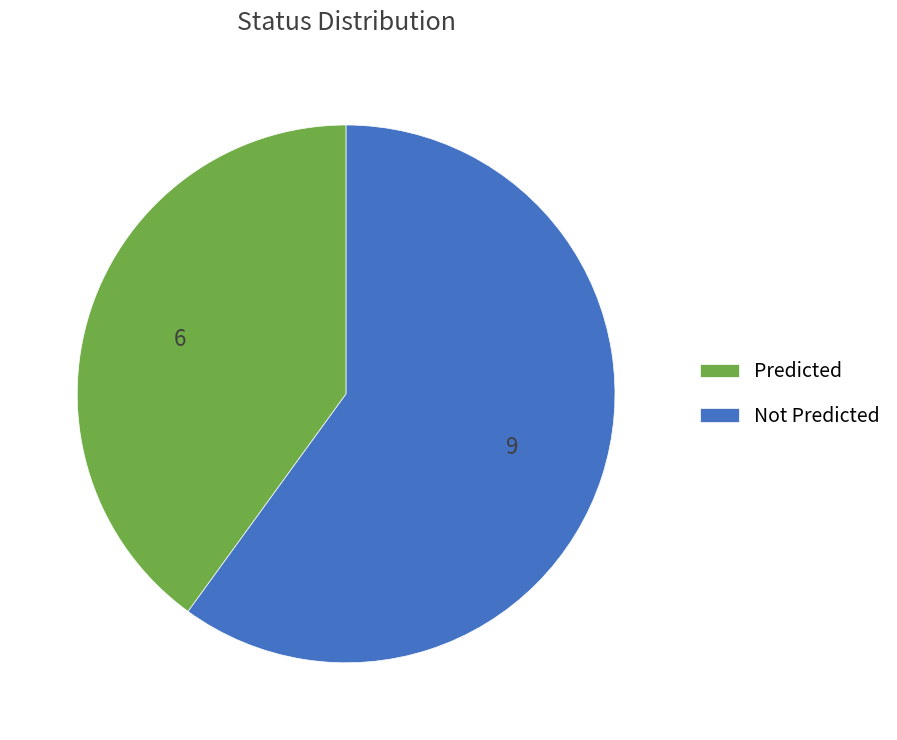

Which slice is the smallest?

Predicted